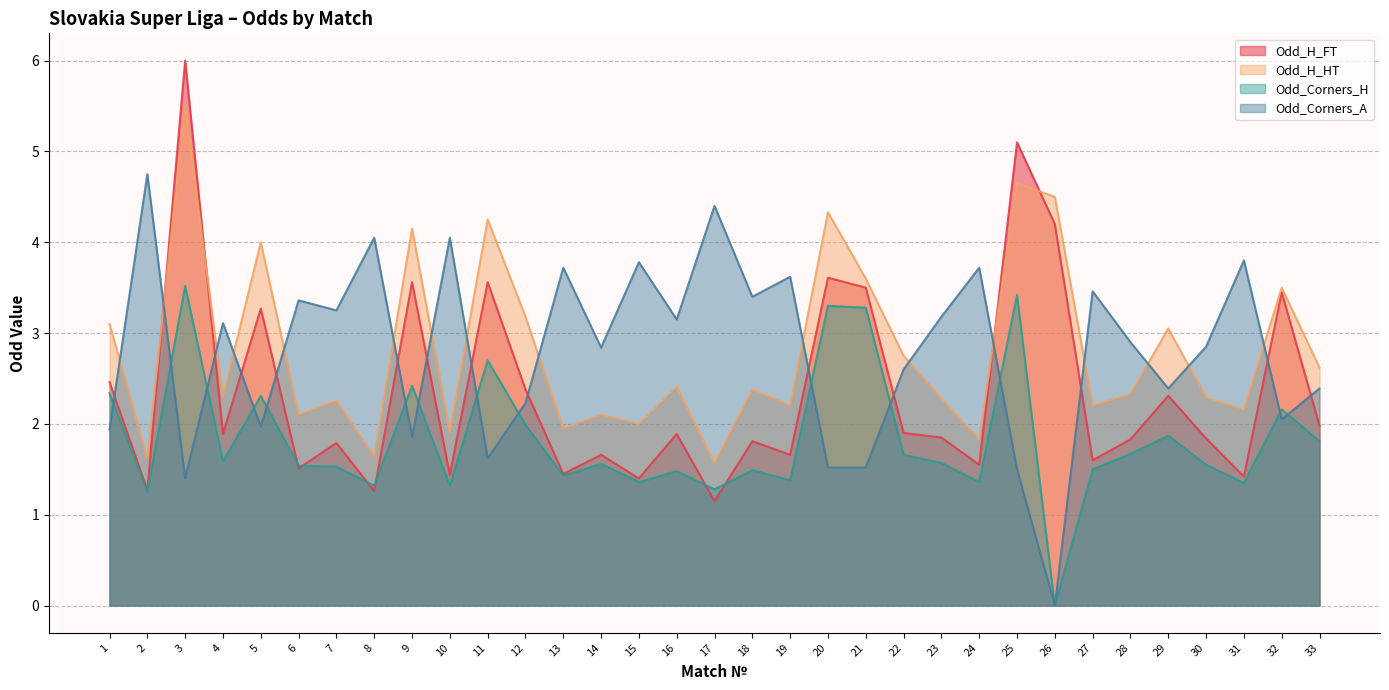

Where is Odd_Corners_H nearest to the value 1?

2